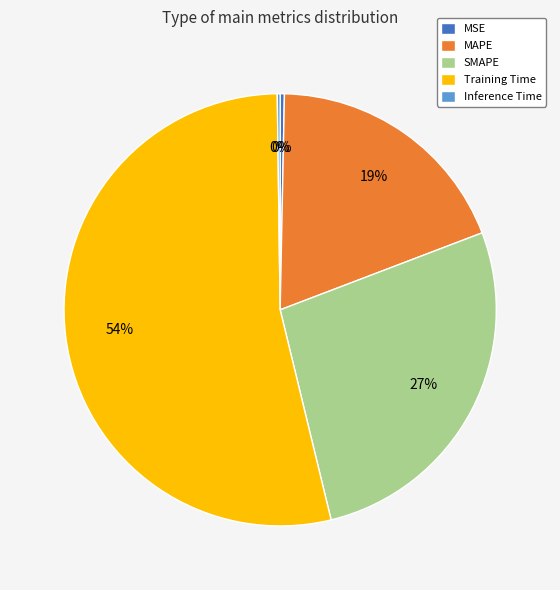

What percentage is the Training Time slice, to the nearest percent?

54%